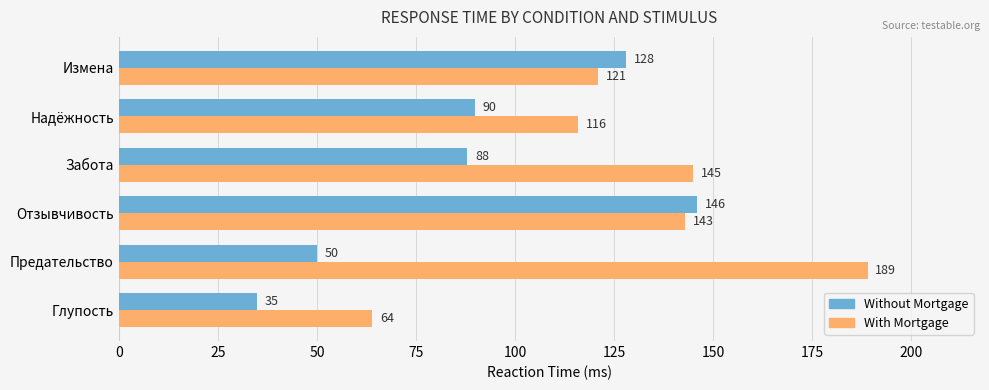

Rank the categories by Without Mortgage value from highest to lowest.

Отзывчивость, Измена, Надёжность, Забота, Предательство, Глупость